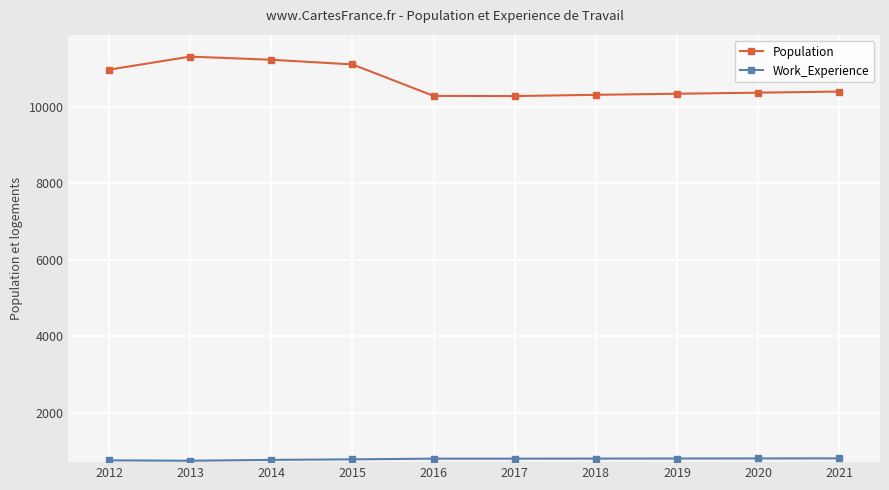

At which label does Population first exceed 10397?

2012